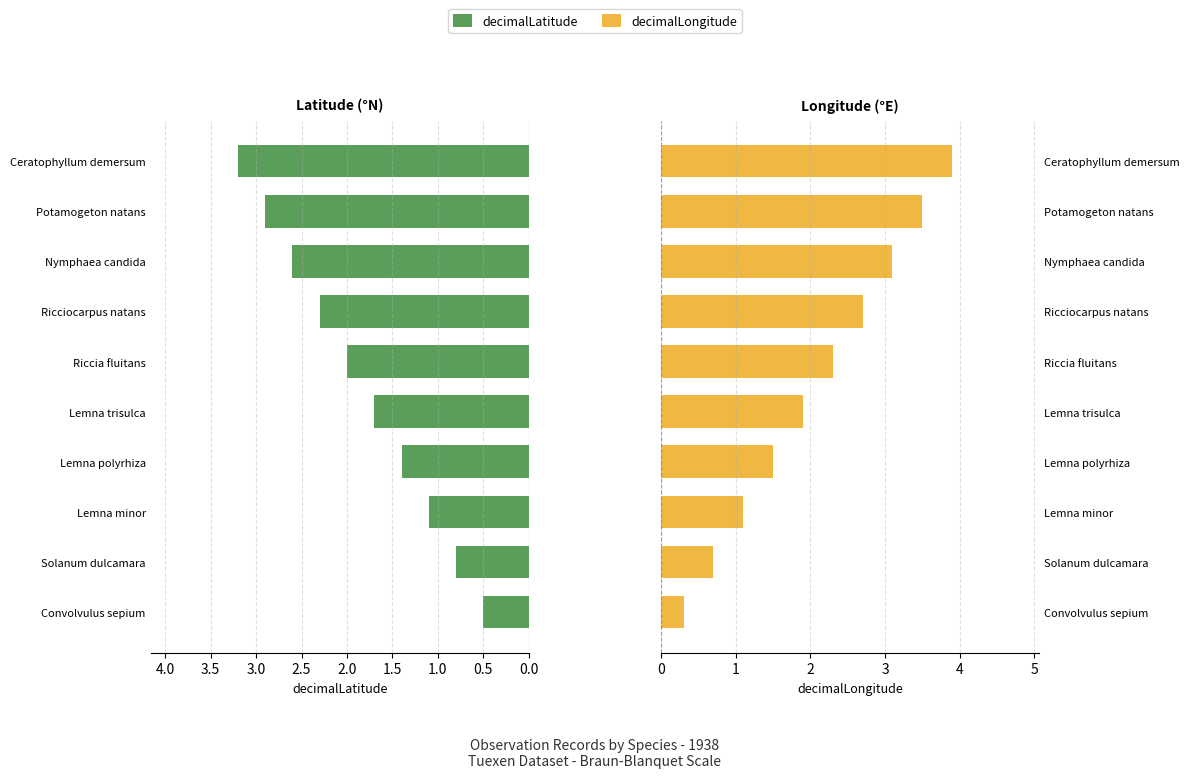

What is the greatest value displayed?

3.9